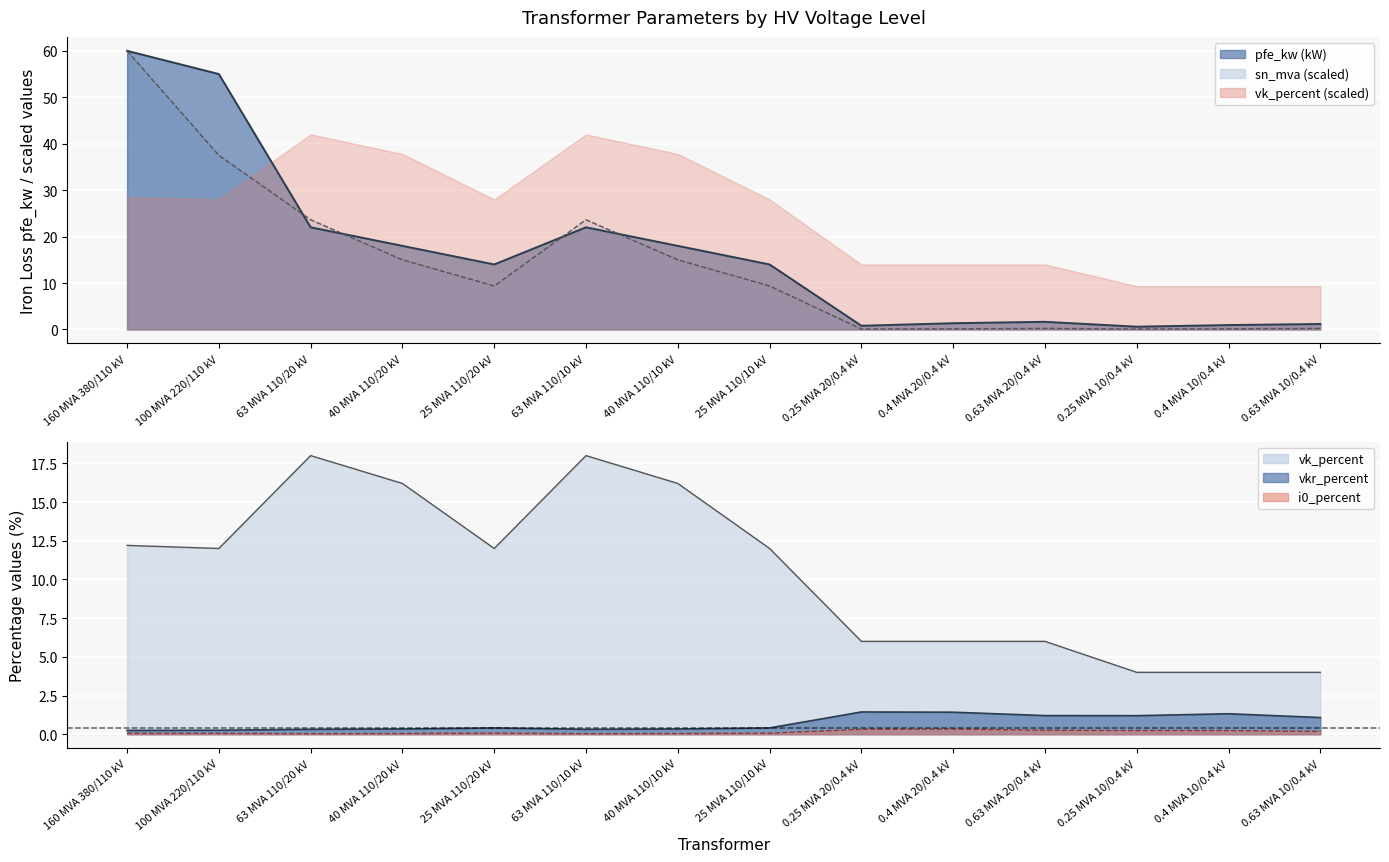

How many intersections are there between sn_mva (scaled) and pfe_kw line?

4